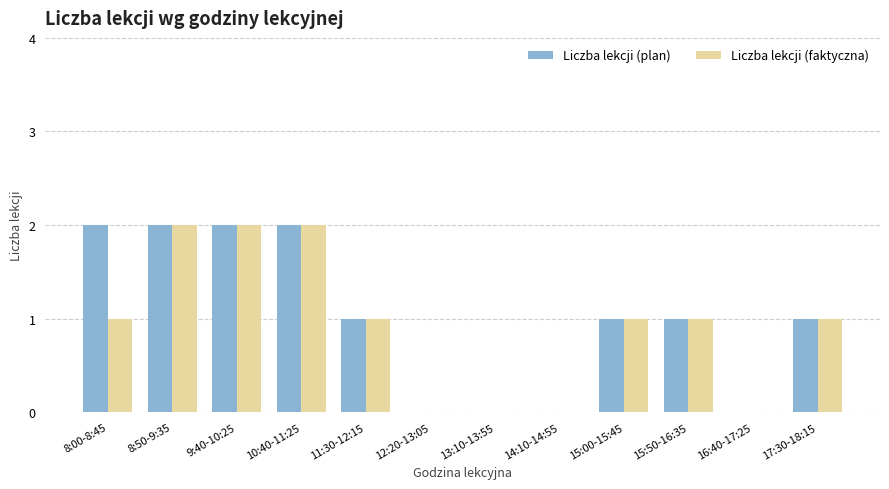

Is the value of Liczba lekcji (faktyczna) at 14:10-14:55 greater than the value of Liczba lekcji (plan) at 15:50-16:35?

No